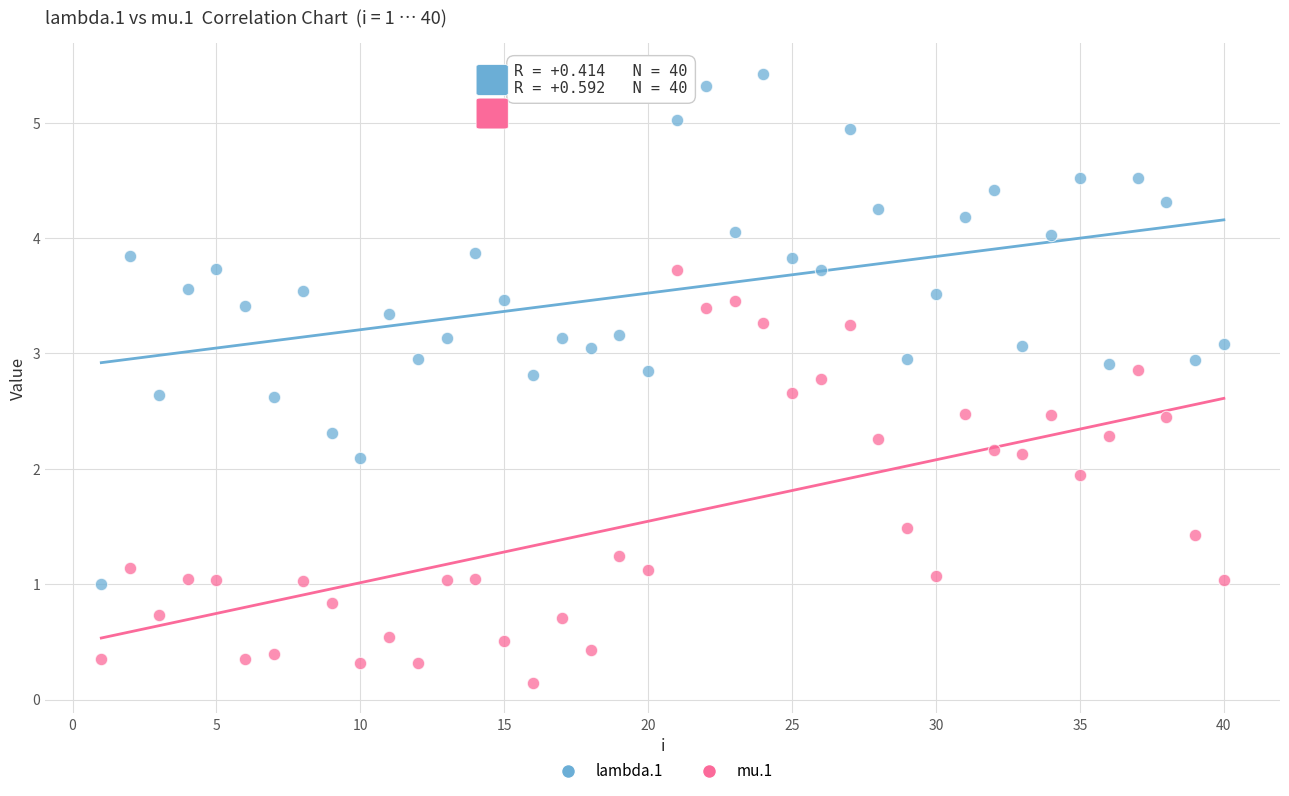

Which series contains the highest Y value?

lambda.1